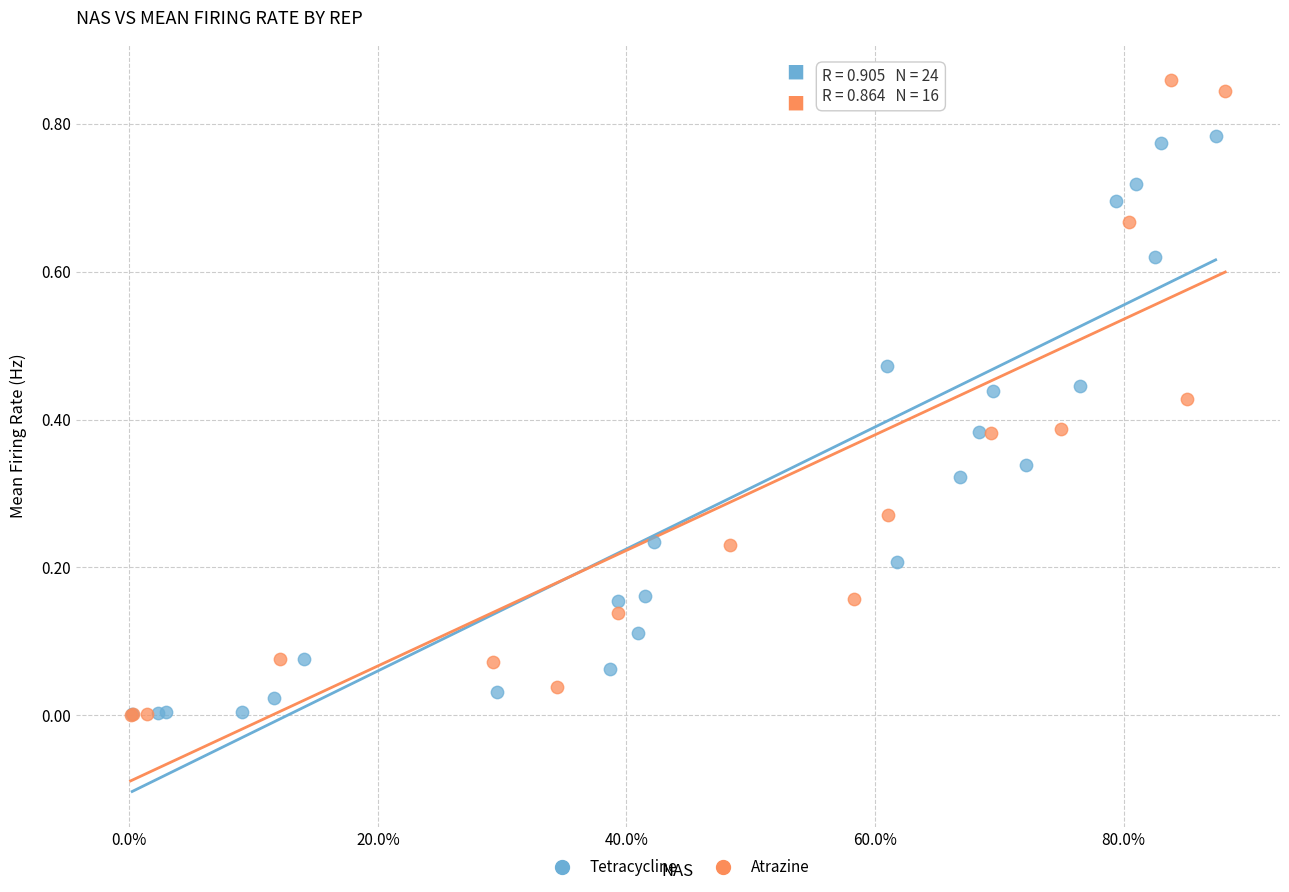

Which series reaches the maximum Y coordinate?

Atrazine